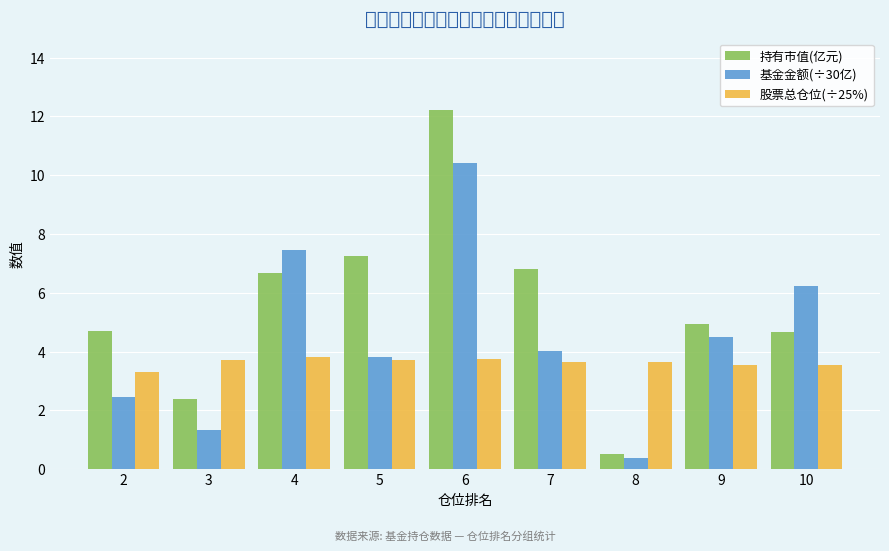

Read the 持有市值(亿元) value at 5.

7.2